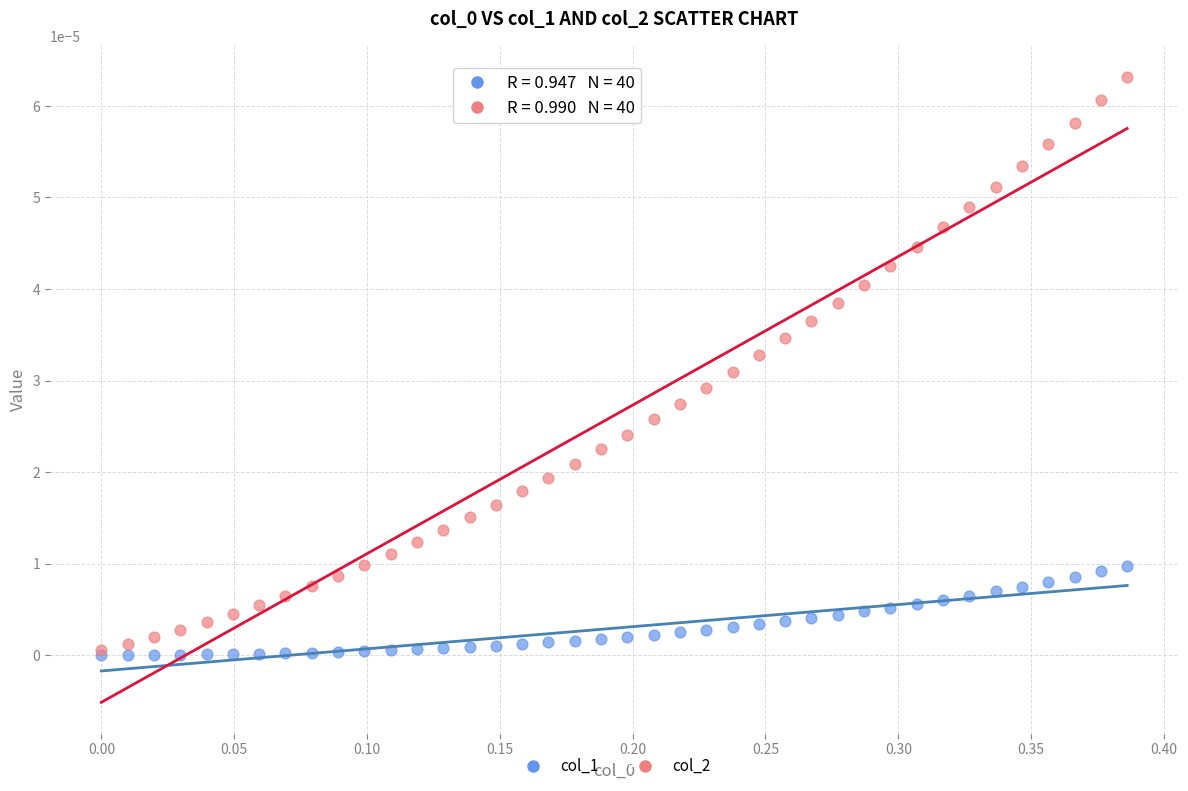

Which series reaches the maximum Y coordinate?

col_2